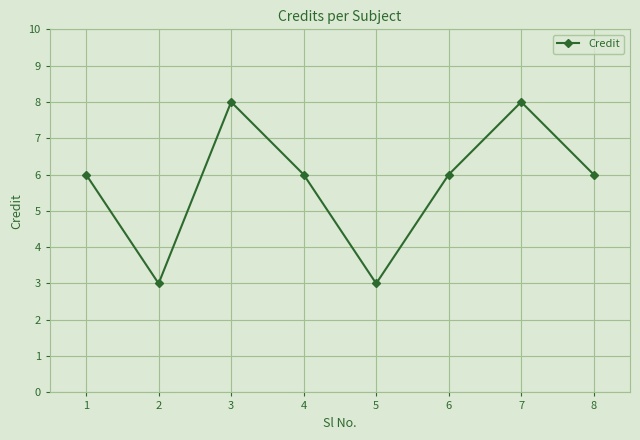

What is the sum of the values at 7 and 4?

14